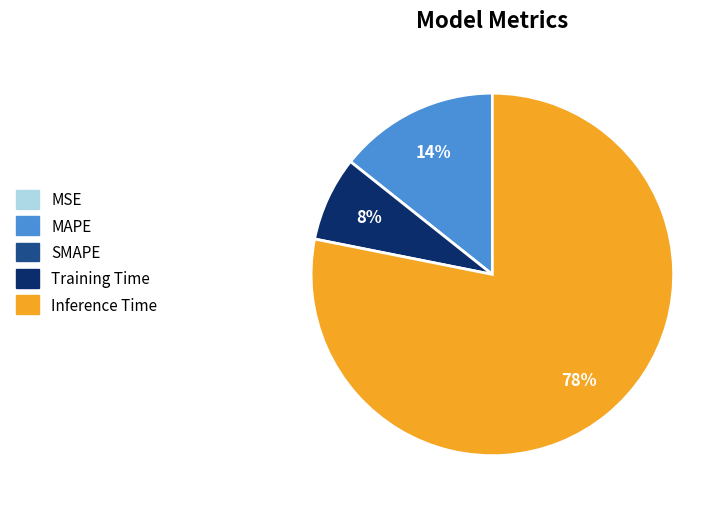

To the nearest percent, what is the difference between the largest and smallest slice percentages?

78%